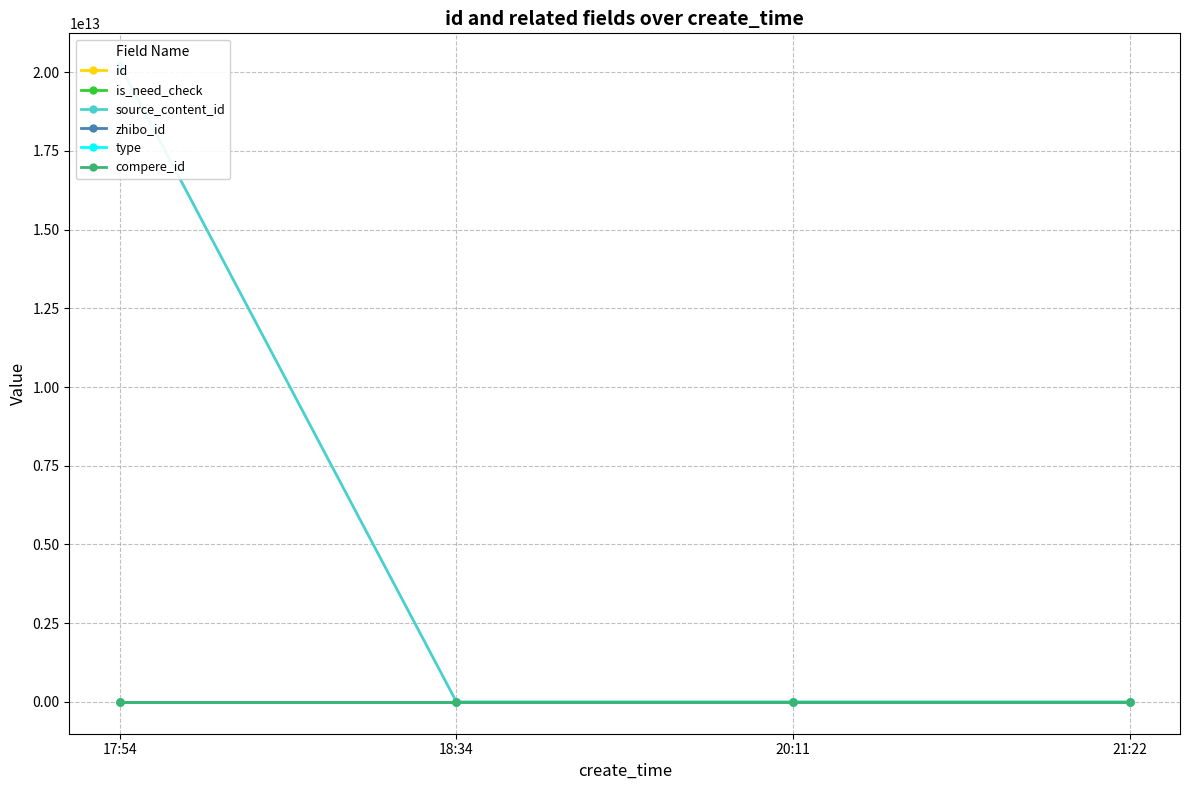

What is the maximum value shown in the chart?

20220903175630